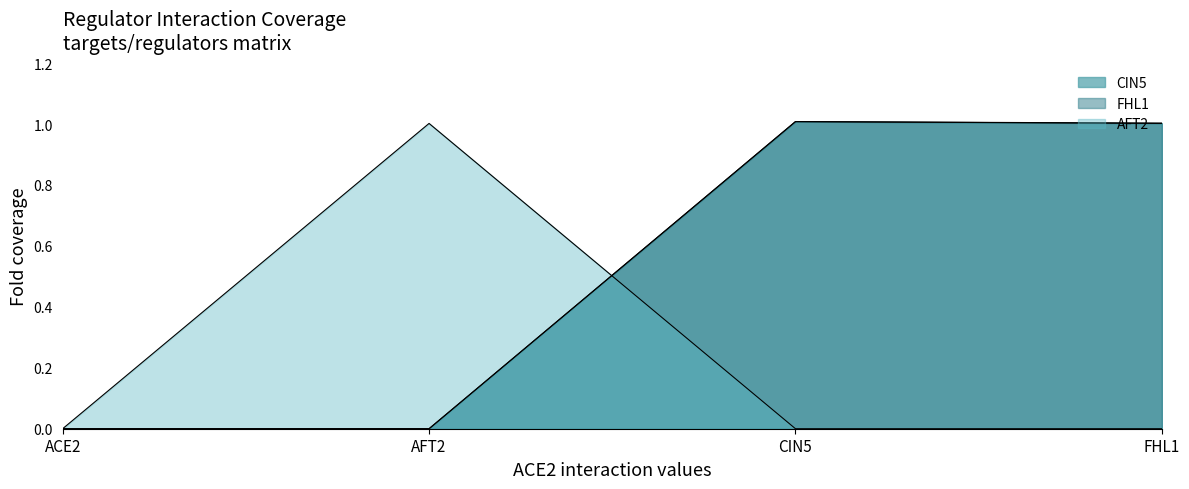

Where is the first local maximum for CIN5?

CIN5